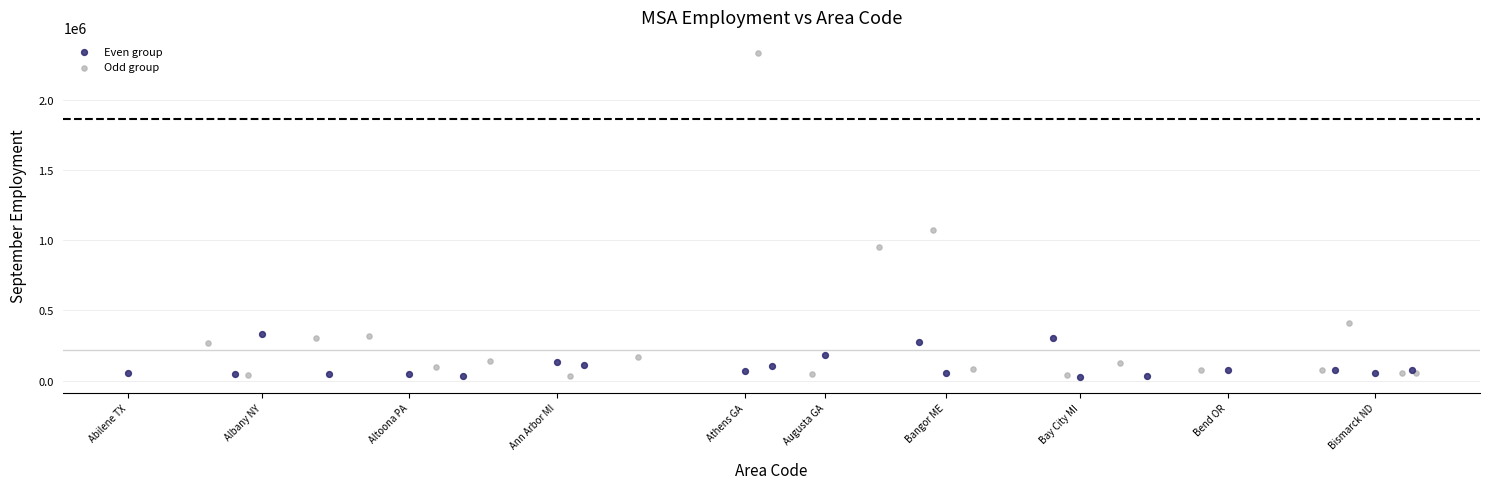

Which series has the largest Y range (max minus min)?

Odd group